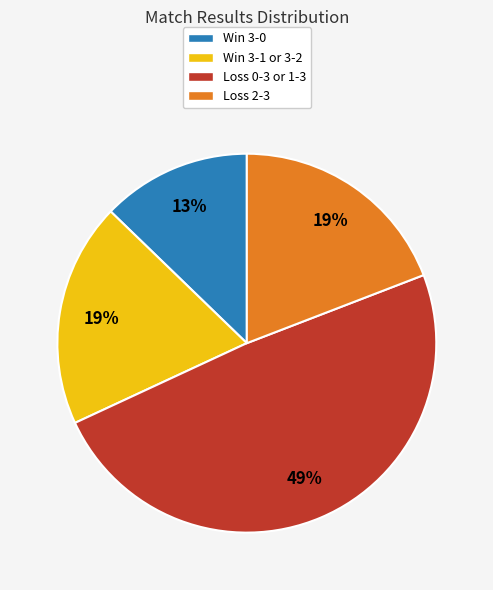

To the nearest percent, what is the difference between the Loss 2-3 and Loss 0-3 or 1-3 slice percentages?

30%